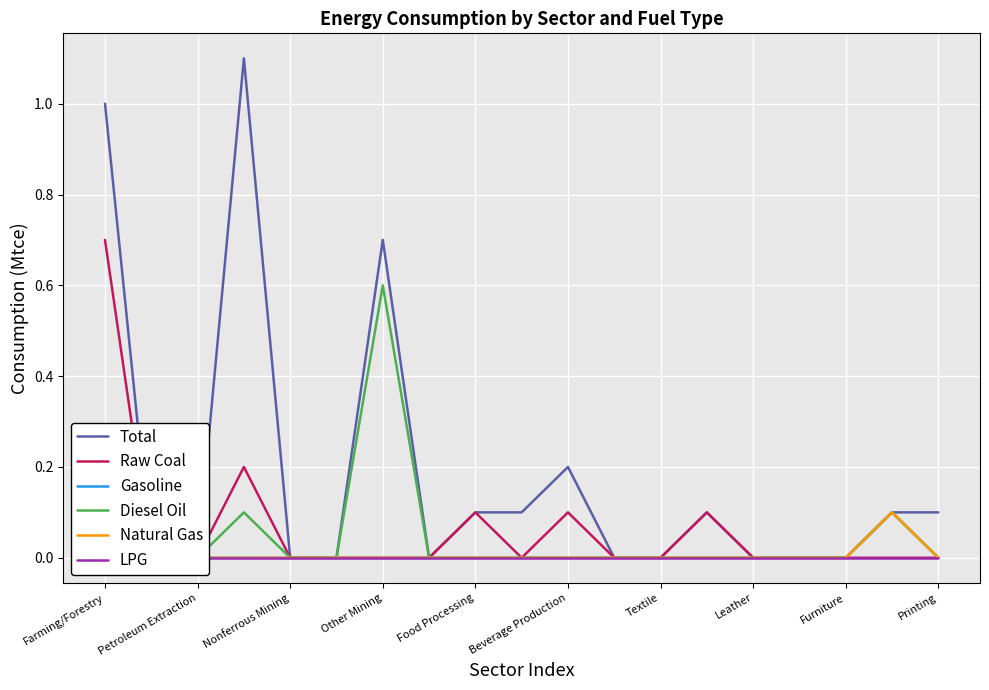

Count the Diesel Oil values in the range 0 to 1.

19